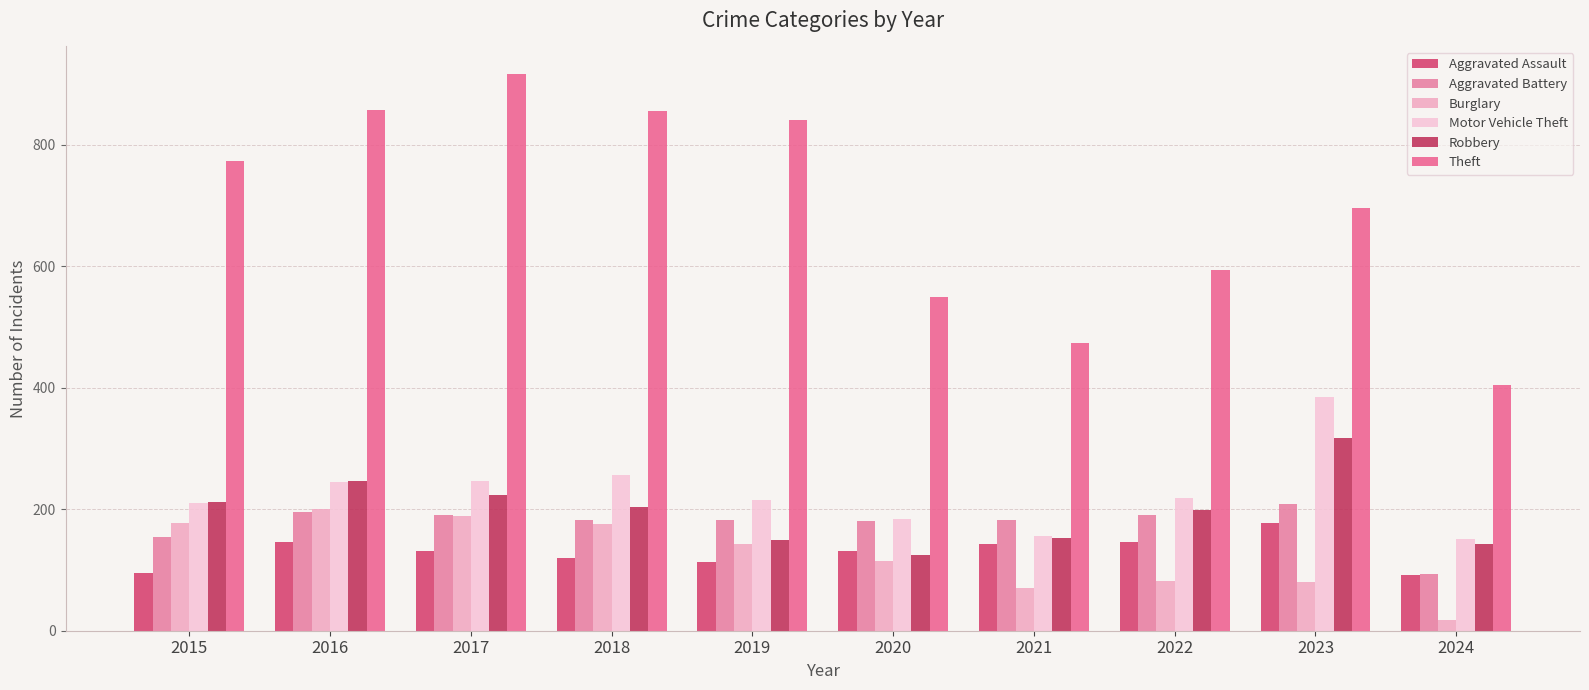

What is the sum of the Motor Vehicle Theft values at 2020 and 2024?

335